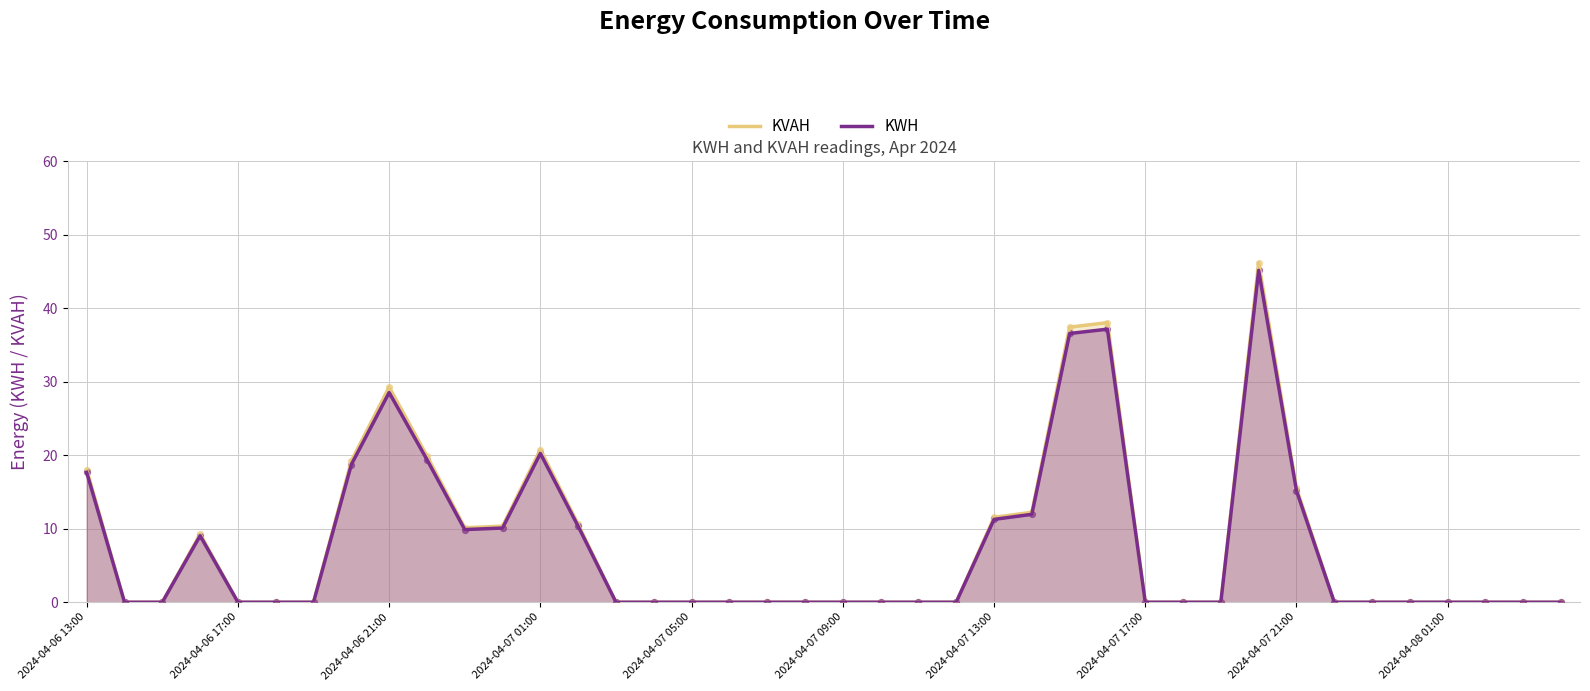

At which category is the sum across all series the highest?

31